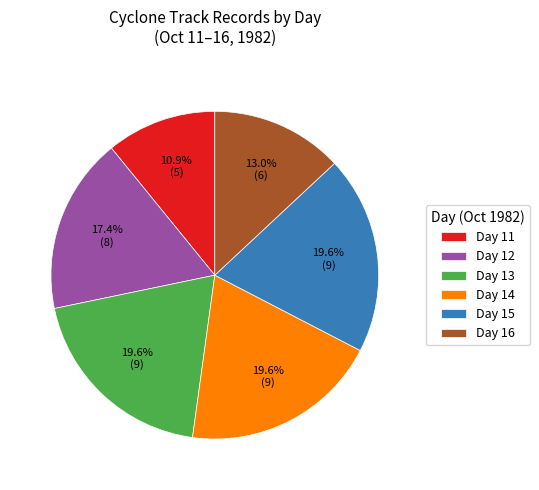

What is the smallest slice in the pie chart?

Day 11